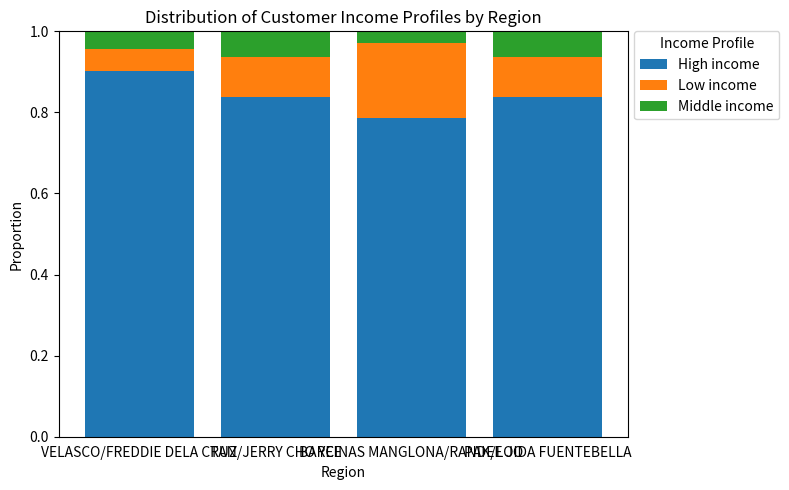

What is the total value across all series at BARCINAS MANGLONA/RANDEE JO?

1.0